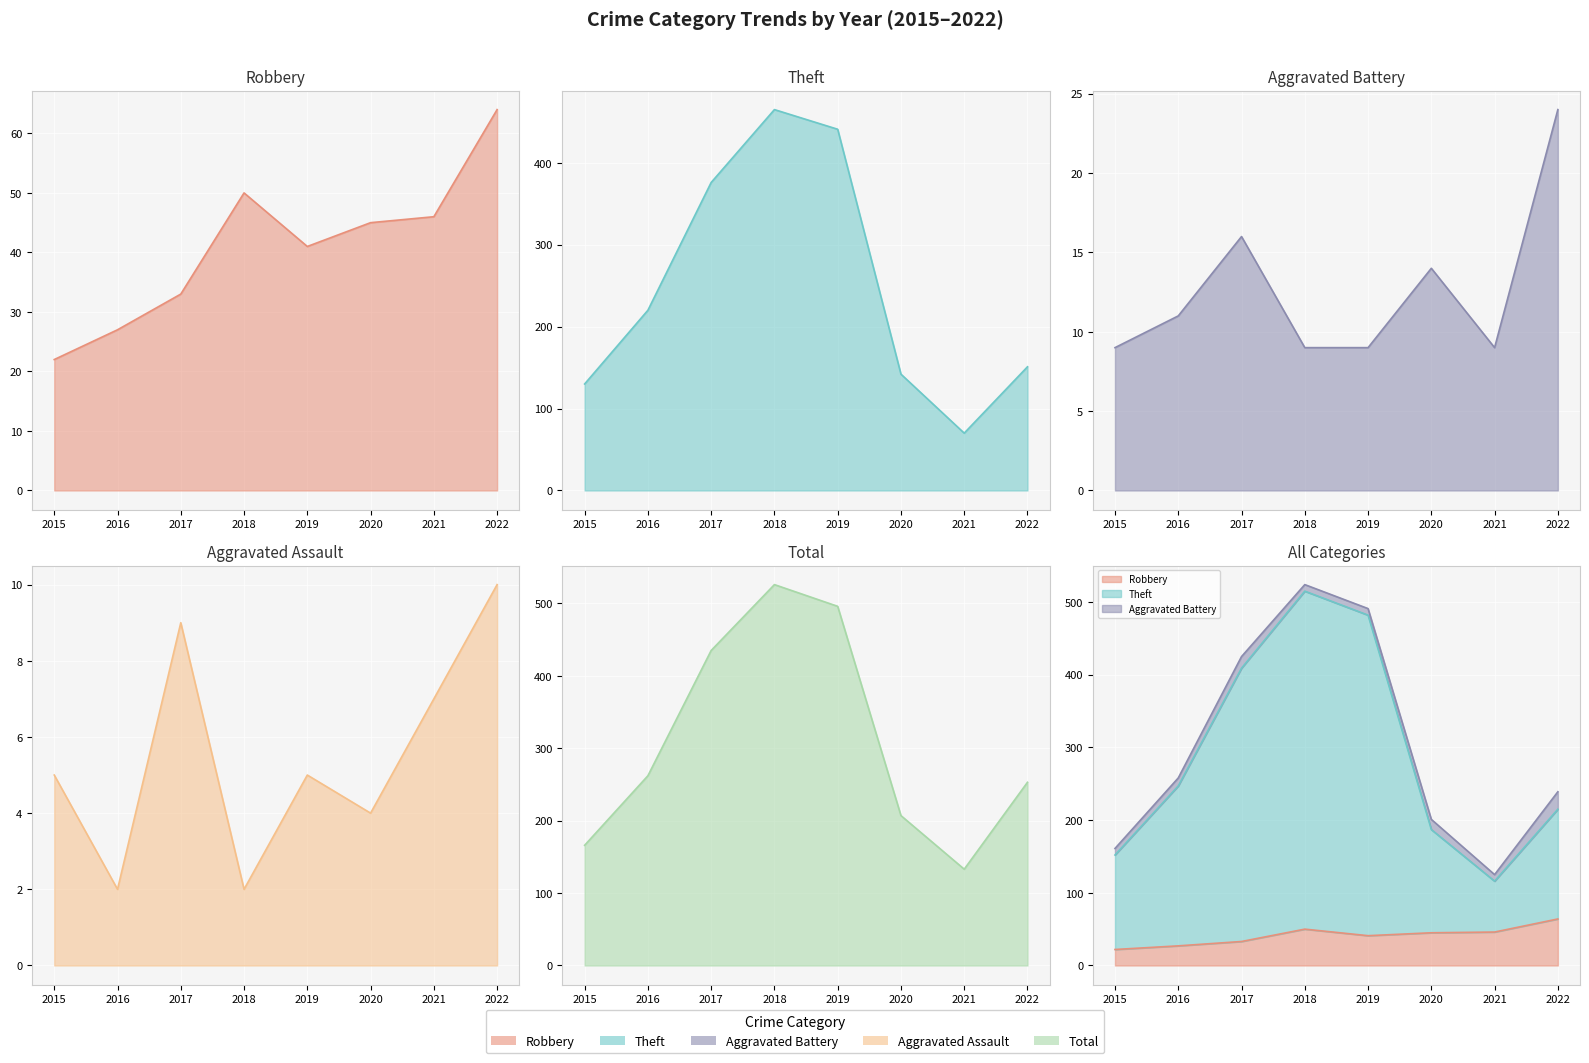

How many lines are shown in the chart?

5